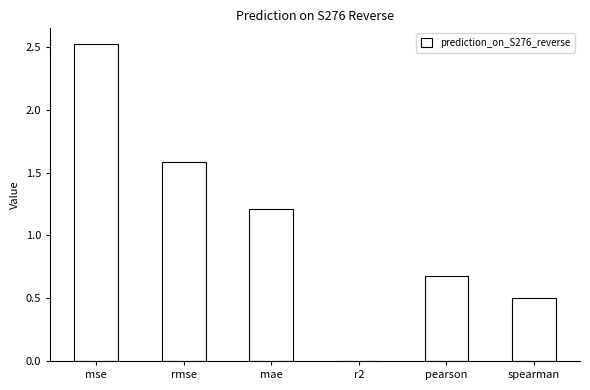

How many data points are above 1?

3